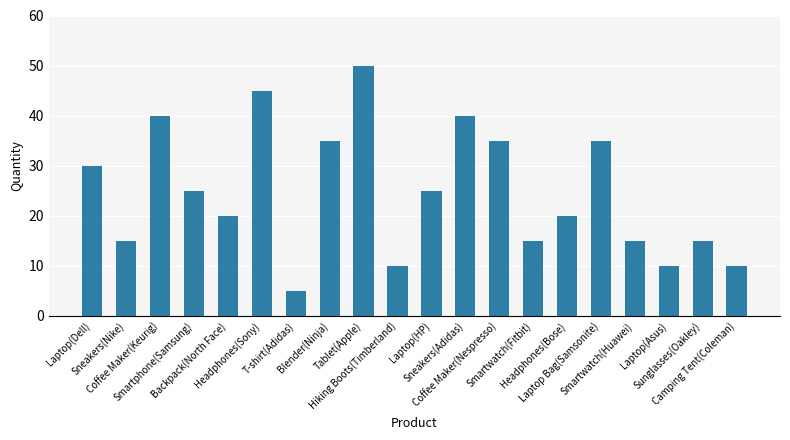

What is the change in value from Laptop Bag(Samsonite) to Sunglasses(Oakley)?

-20